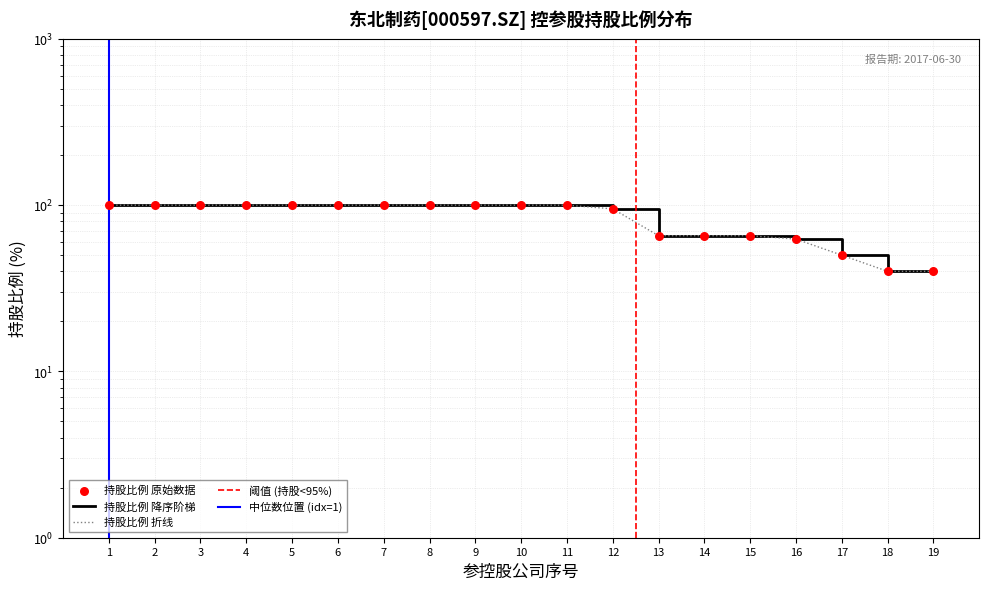

What is the change in value from 8 to 14?

-34.5